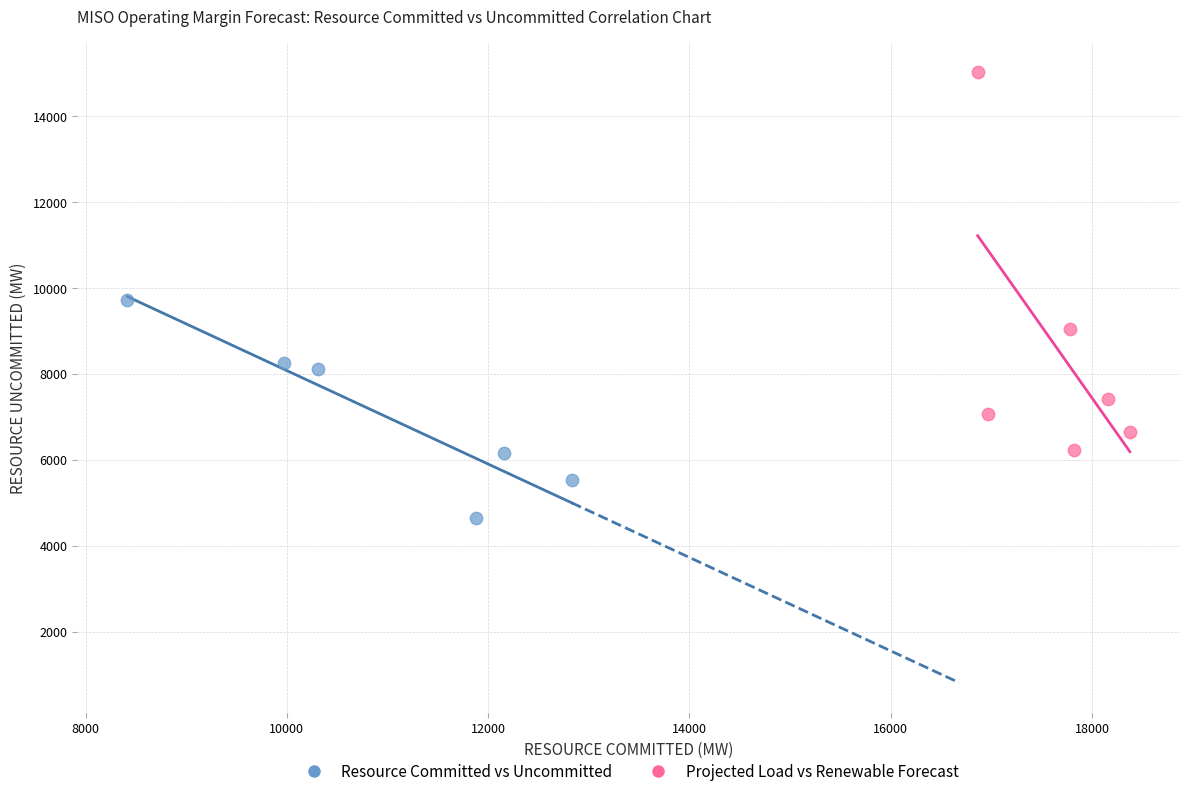

What are all the series names shown in the legend?

Resource Committed vs Uncommitted, Projected Load vs Renewable Forecast